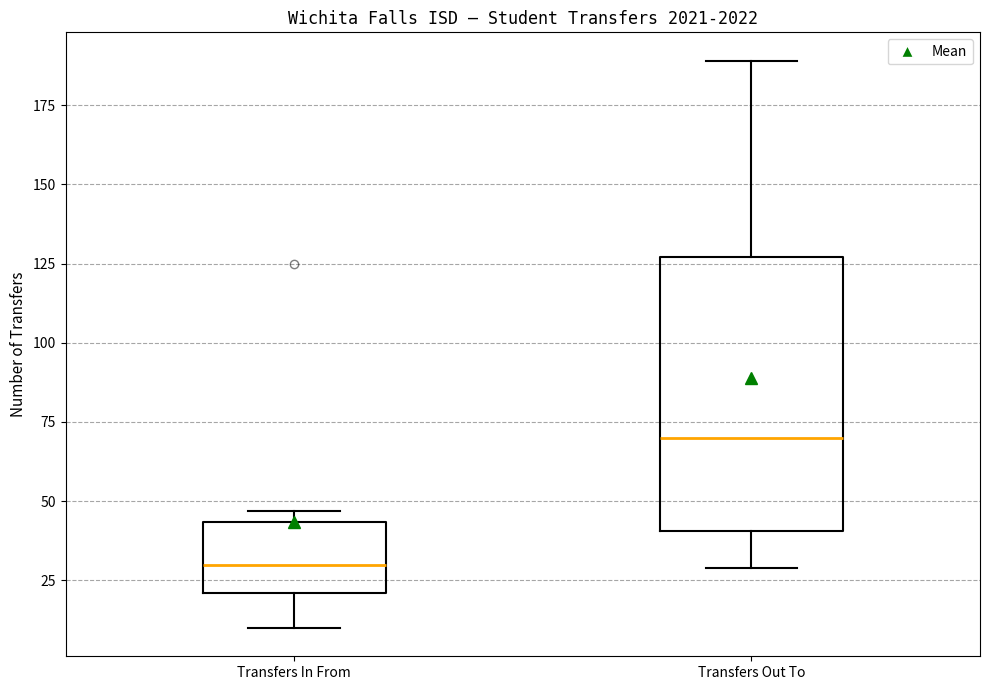

Reading left to right, transcribe this box plot: for each box, give where its median line is, the range the box spans, and where its two whiskers end, as read against the y-axis. The values are not printed on the chart, so give them approximately, as read against the axis.

Transfers In From: median 30, box 20 to 45, whiskers 10 to 45 (just above the box's upper edge)
Transfers Out To: median 70, box 40 to 125, whiskers 30 to 190